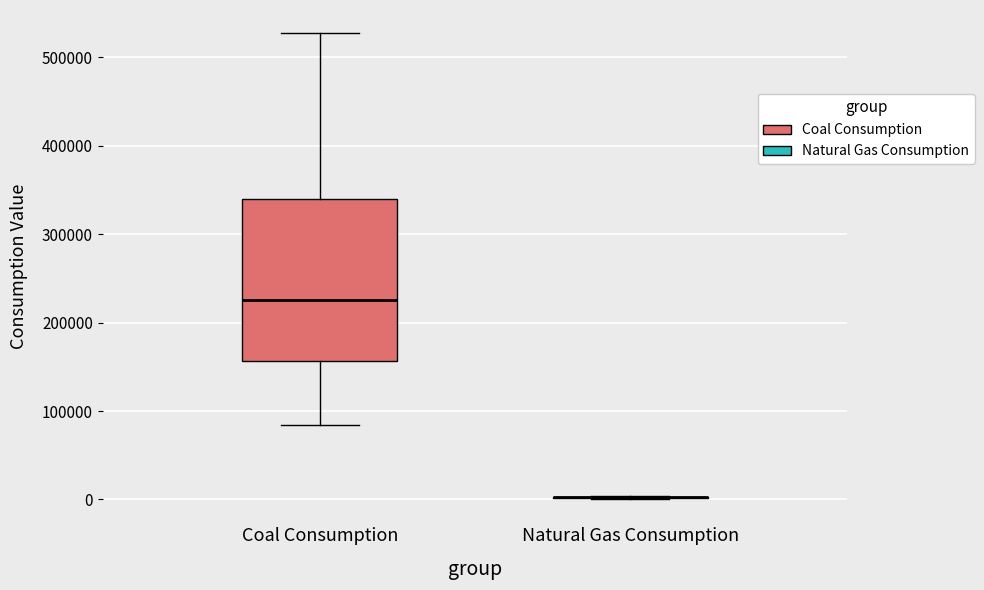

Reading left to right, read every box against the y-axis: the position of its median line, the range the box covers, and the ends of its whiskers. The values are not printed on the chart, so give them approximately, as read against the axis.

Coal Consumption: median 230000, box 160000 to 340000, whiskers 80000 to 530000
Natural Gas Consumption: box collapsed to a line at 0, whiskers 0 to 0